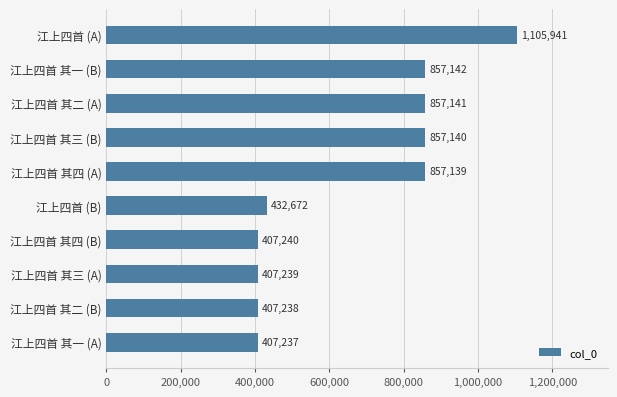

Reading bottom to top, what are all the values shown in this chart?

江上四首 其一 (A)=407237	江上四首 其二 (B)=407238	江上四首 其三 (A)=407239	江上四首 其四 (B)=407240	江上四首 (B)=432672	江上四首 其四 (A)=857139	江上四首 其三 (B)=857140	江上四首 其二 (A)=857141	江上四首 其一 (B)=857142	江上四首 (A)=1105941